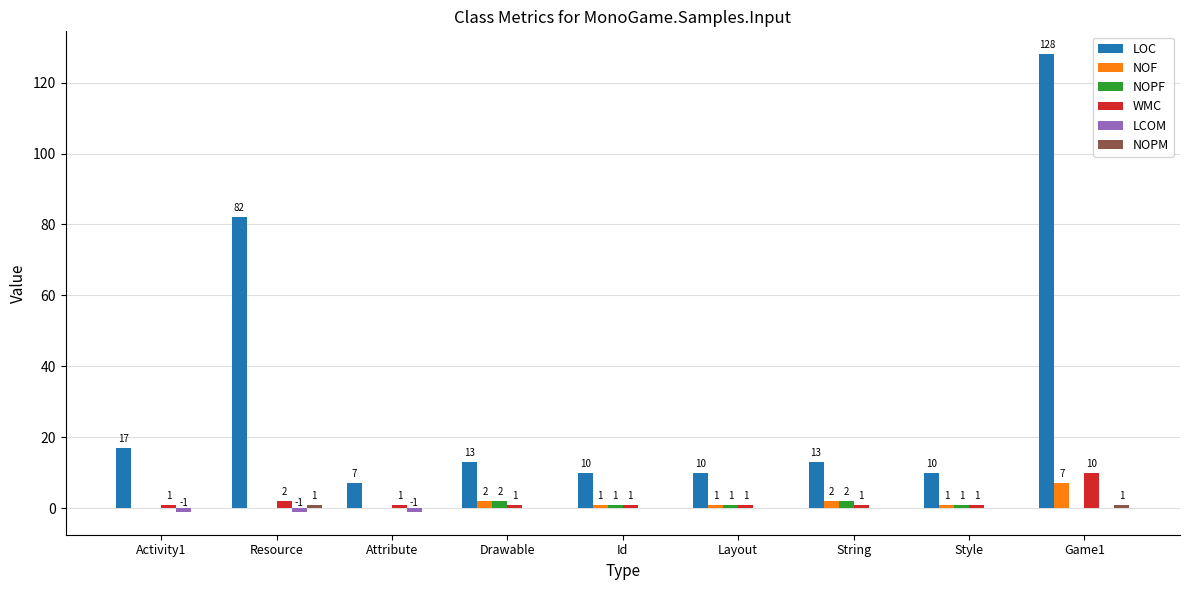

How many data points does each series have?

9